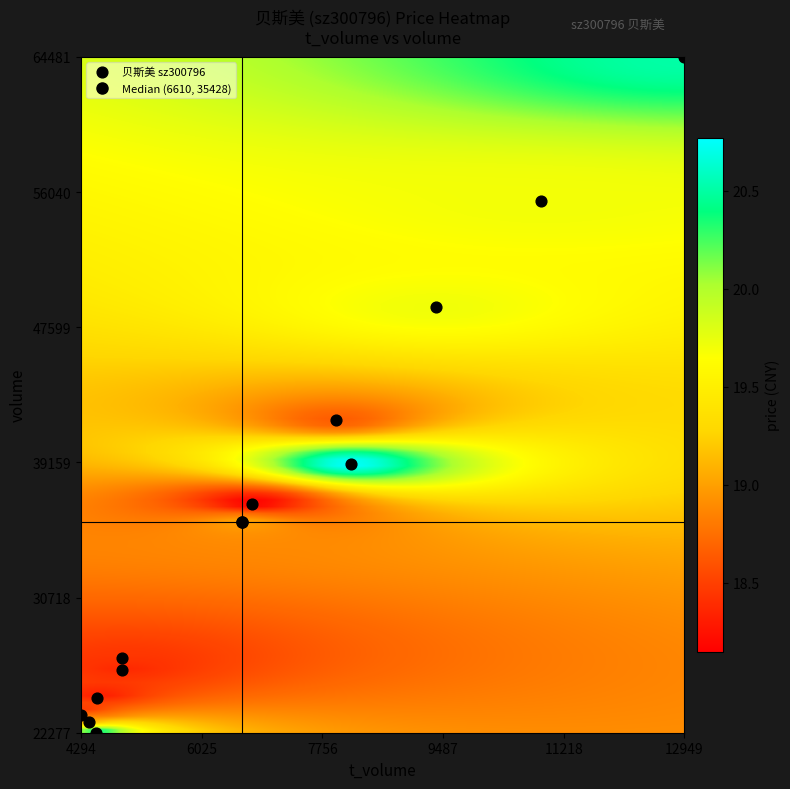

What Y value in the scatter plot is closest to 43379?

41828